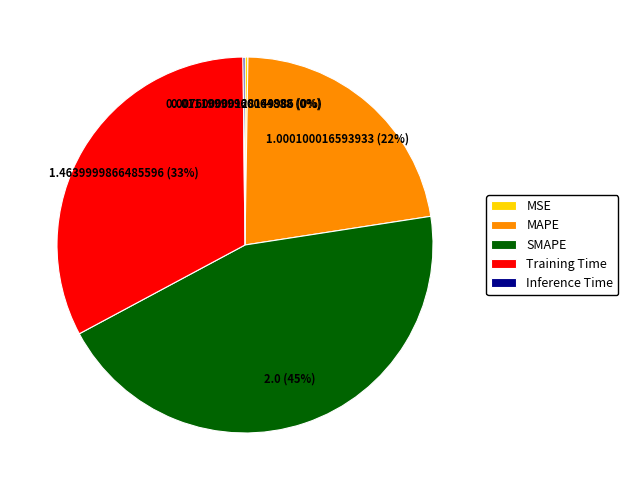

To the nearest percent, what is the average slice percentage?

20%